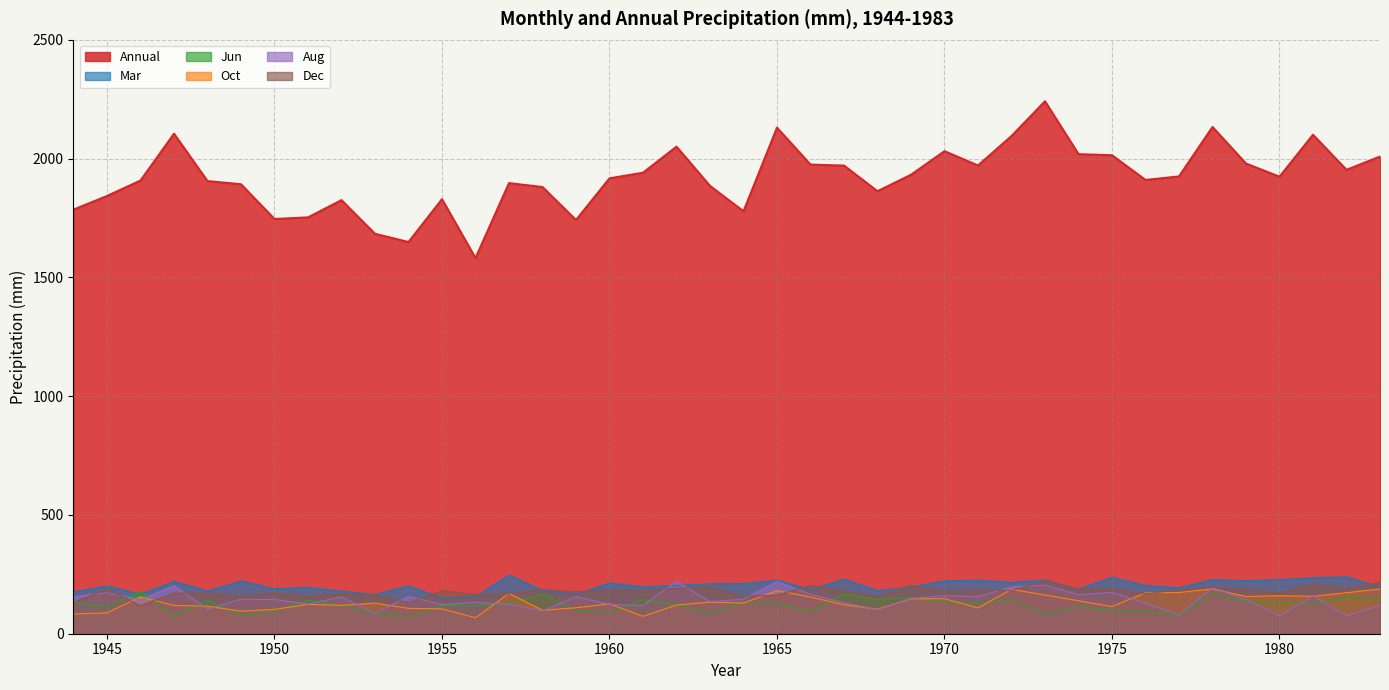

At 1973, list the series in order from largest to smallest.

Annual, Mar, Dec, Aug, Oct, Jun